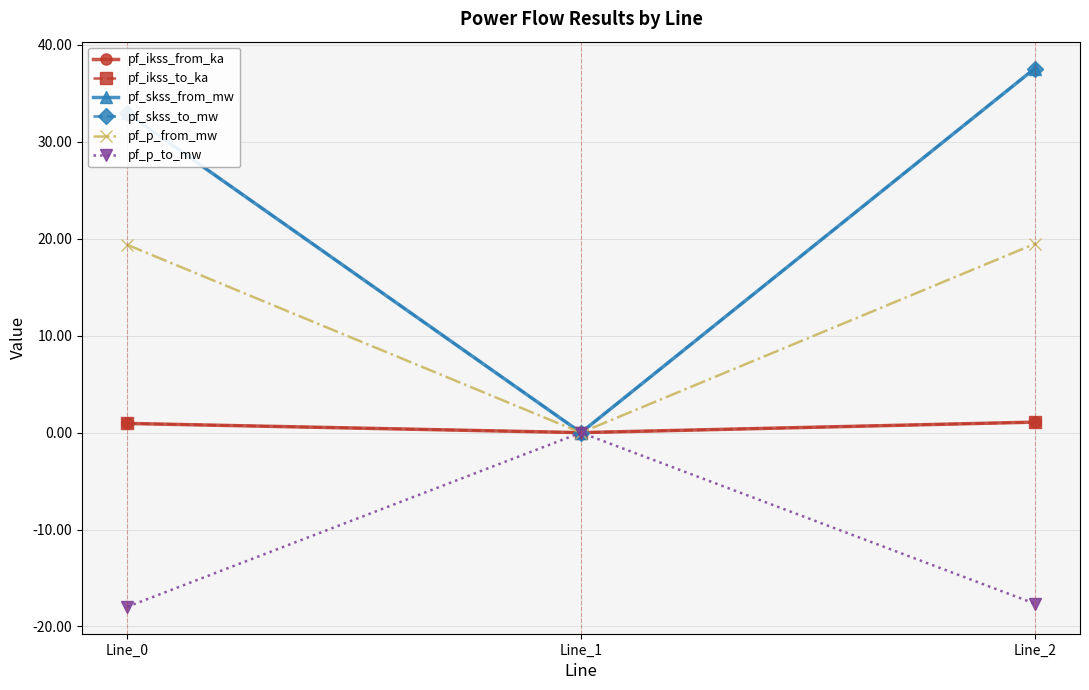

Does the chart have visible grid lines?

Yes